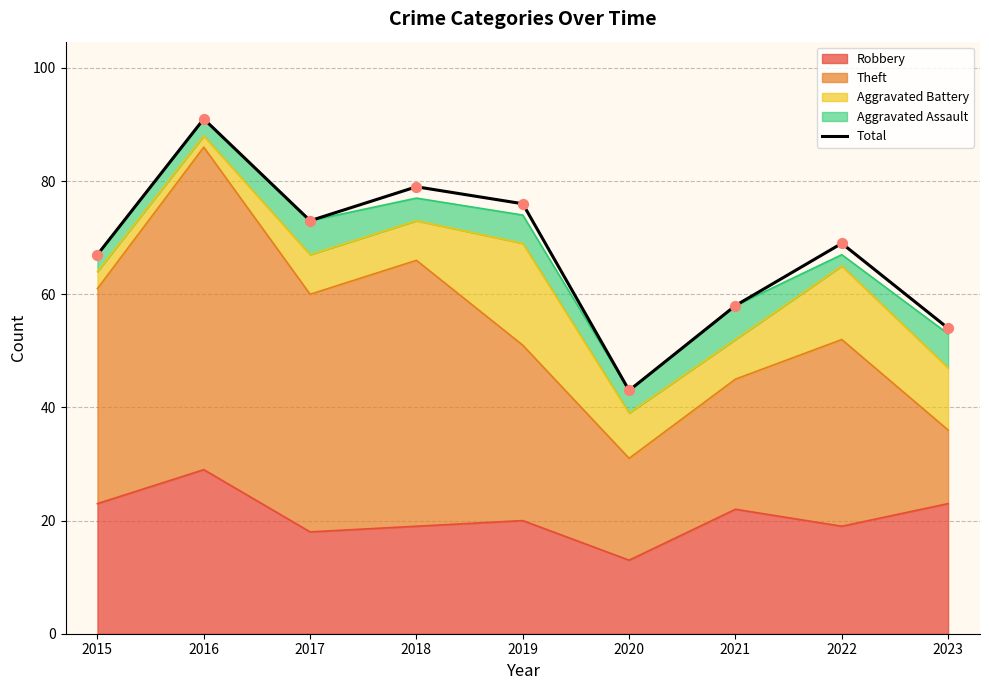

What is the change in value from 2016 to 2022?

-22